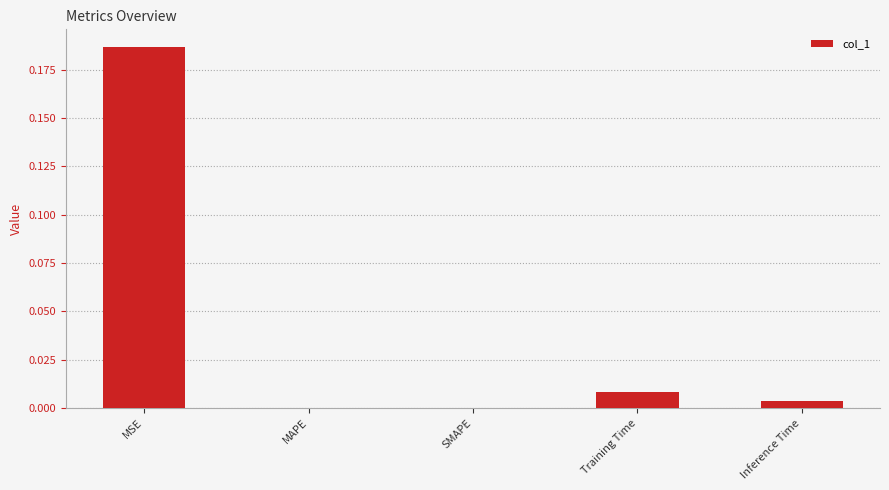

Is it true that the value at Training Time is 0.0?

True